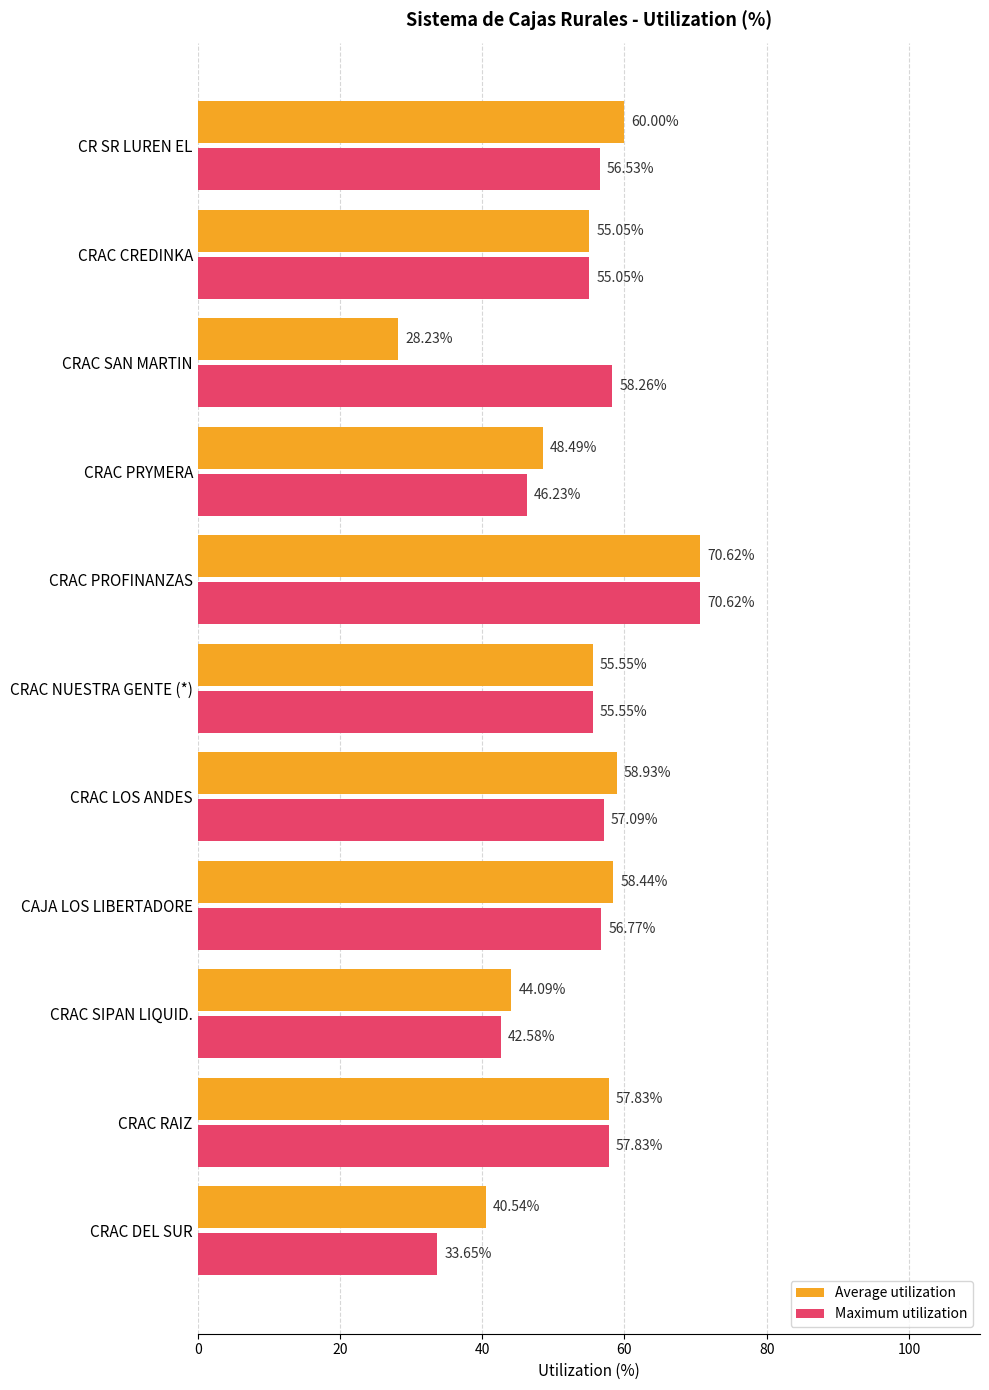

How many series are shown in this chart?

2